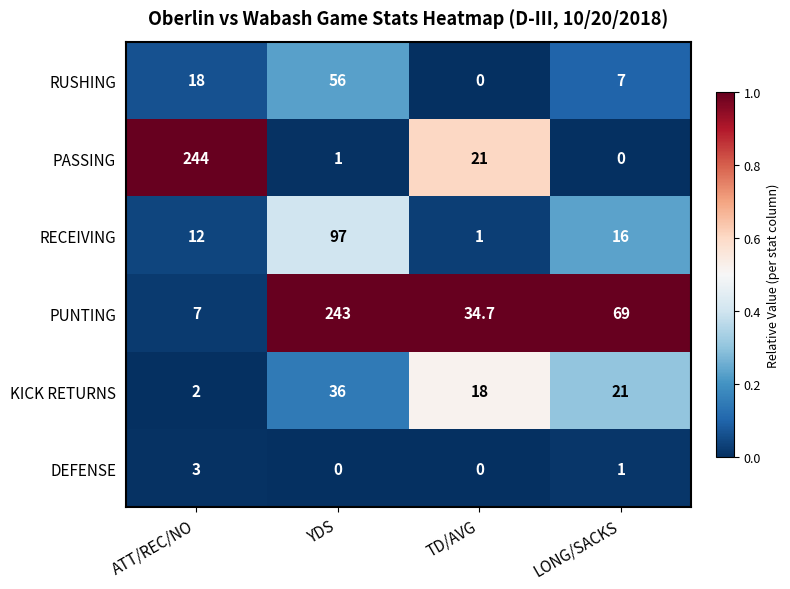

Reading left to right, list all the values displayed in this chart.

RUSHING: 18.0	56.0	0.0	7.0
PASSING: 244.0	1.0	21.0	0.0
RECEIVING: 12.0	97.0	1.0	16.0
PUNTING: 7.0	243.0	34.7	69.0
KICK RETURNS: 2.0	36.0	18.0	21.0
DEFENSE: 3.0	0.0	0.0	1.0